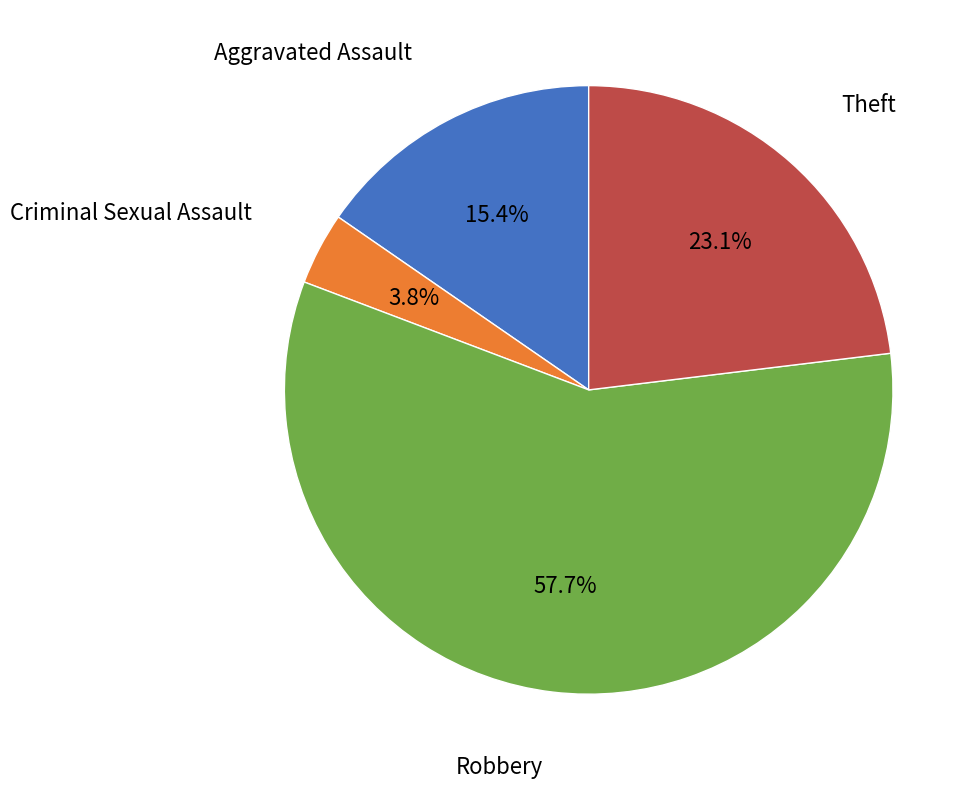

Is there any slice that represents more than half of the pie?

Yes